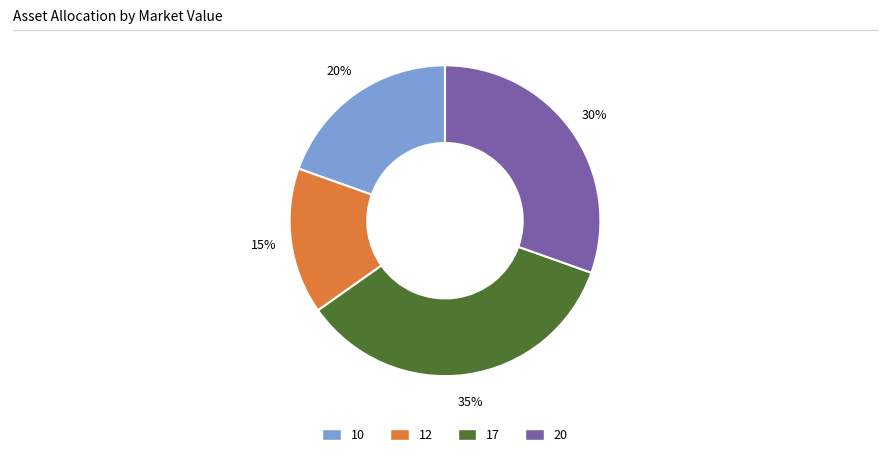

Count the number of slices in the pie.

4